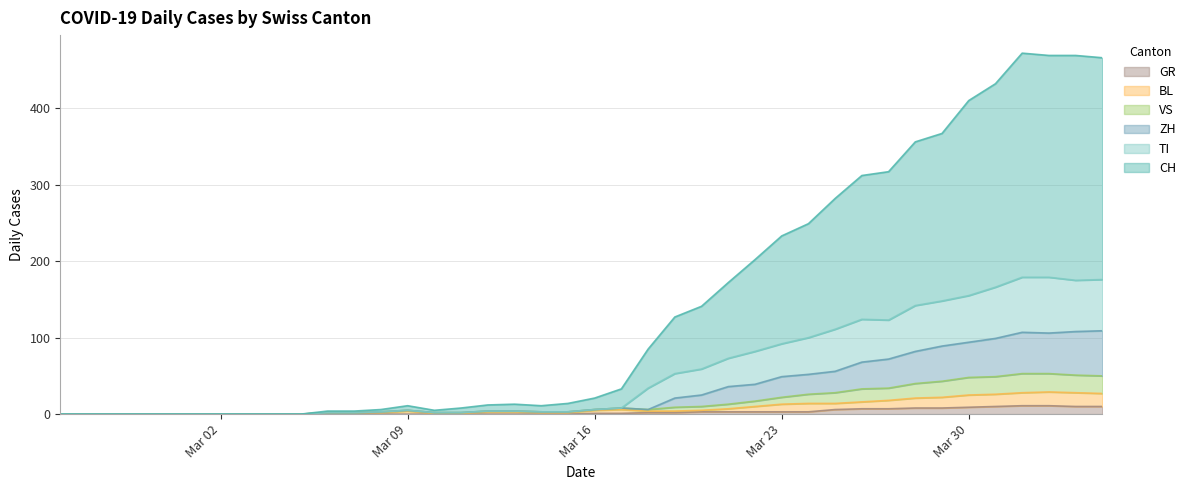

Which series has the widest spread of values?

CH